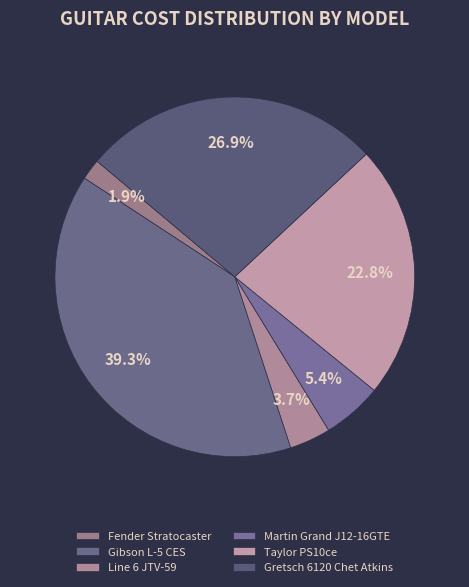

Which slice is the largest?

Gibson L-5 CES